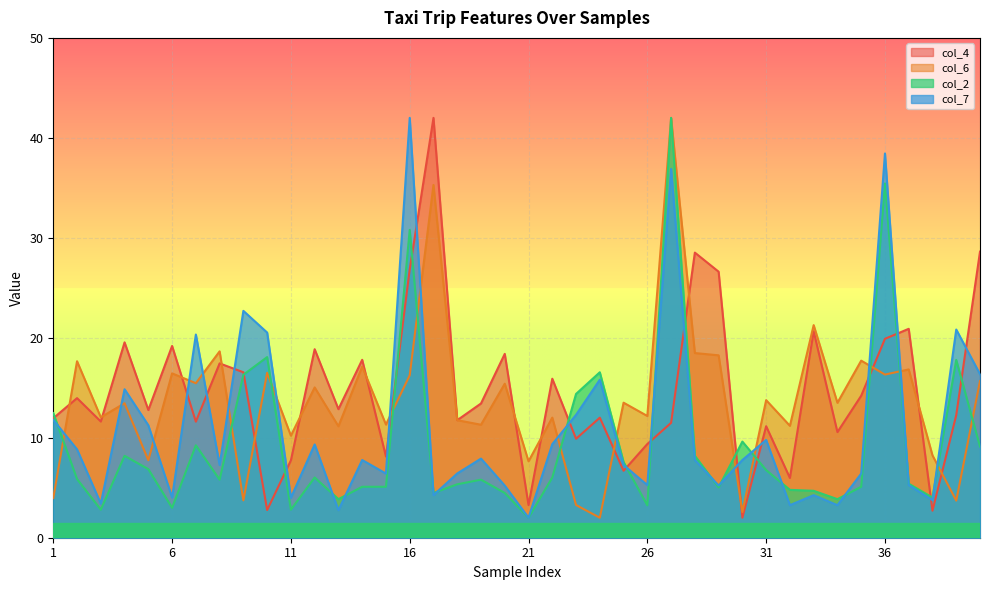

What is the value of the col_2 point at the 24th from the left?

16.6